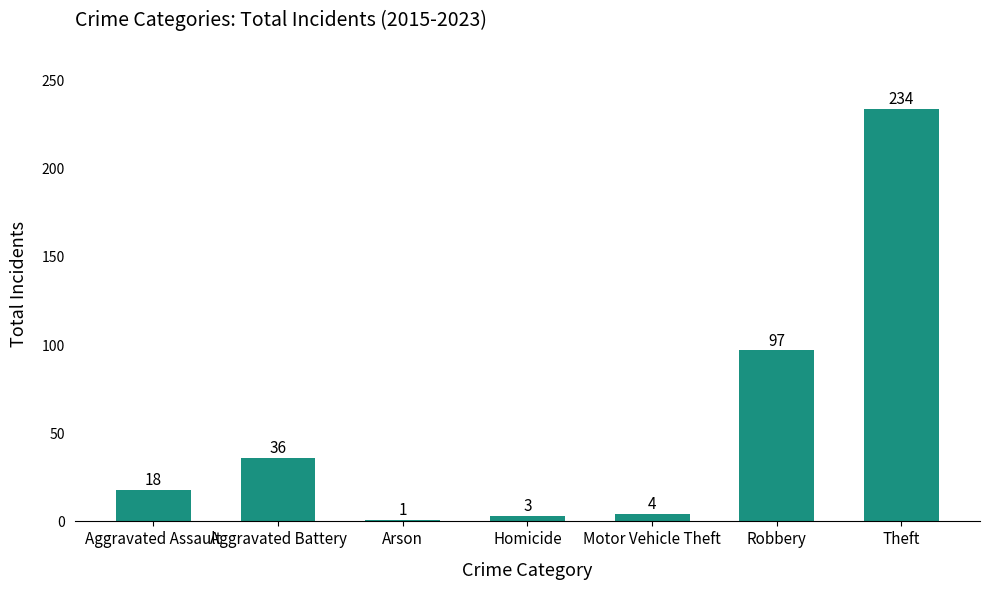

What is the difference between the second highest and second lowest values?

94